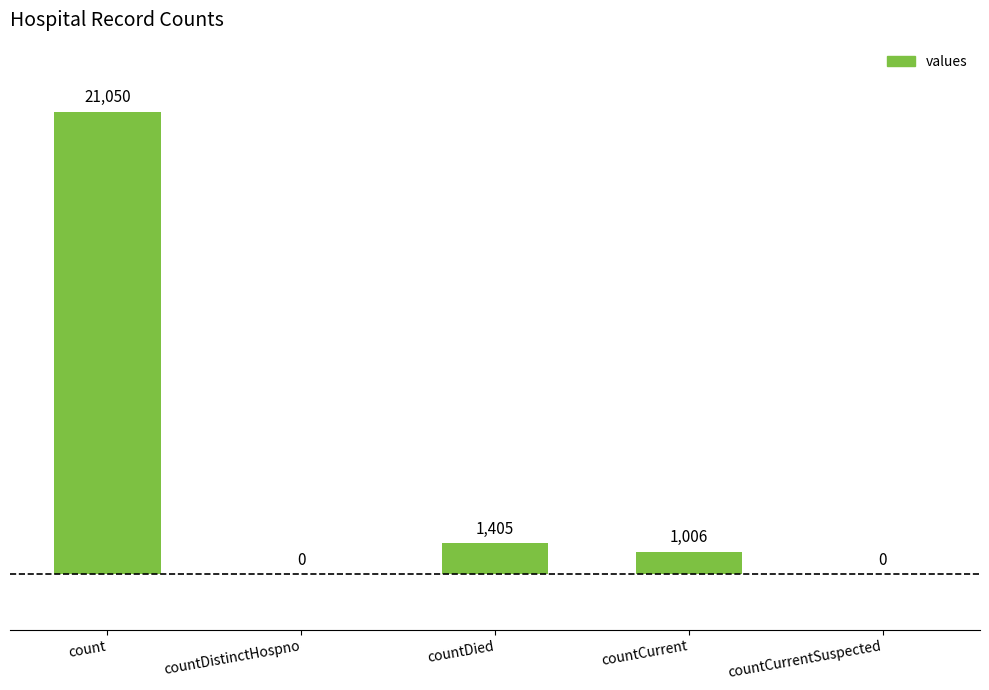

Where does the data first go above 1006?

count